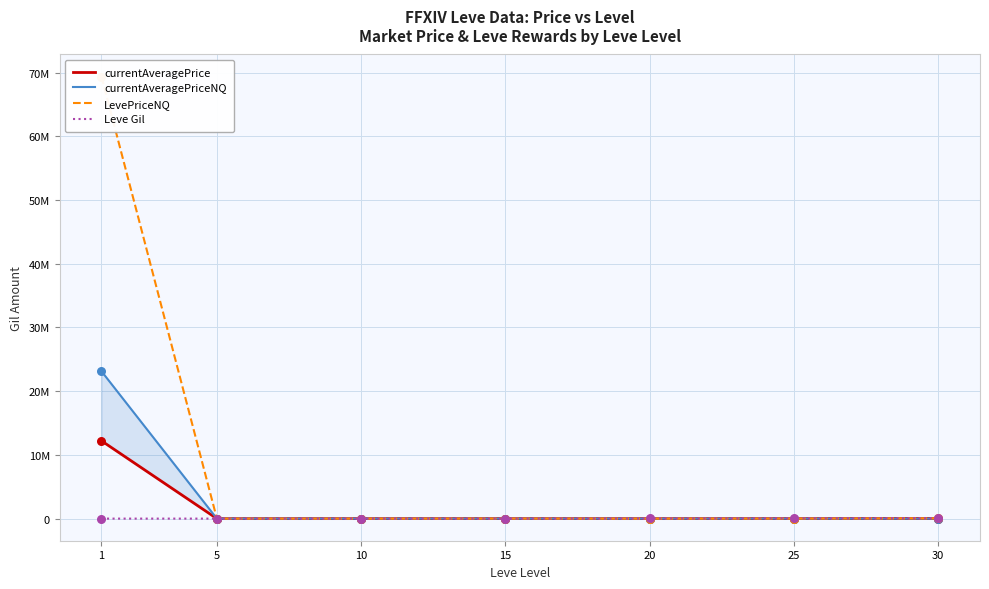

At which category is the sum across all series the highest?

1